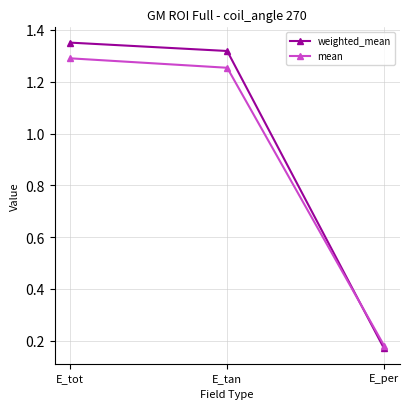

Is this an area chart (filled region under the line)?

No